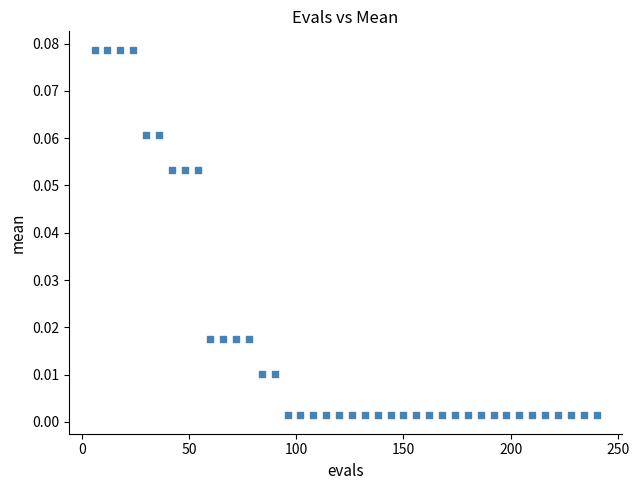

What is the range of X values (max minus min)?

234.0